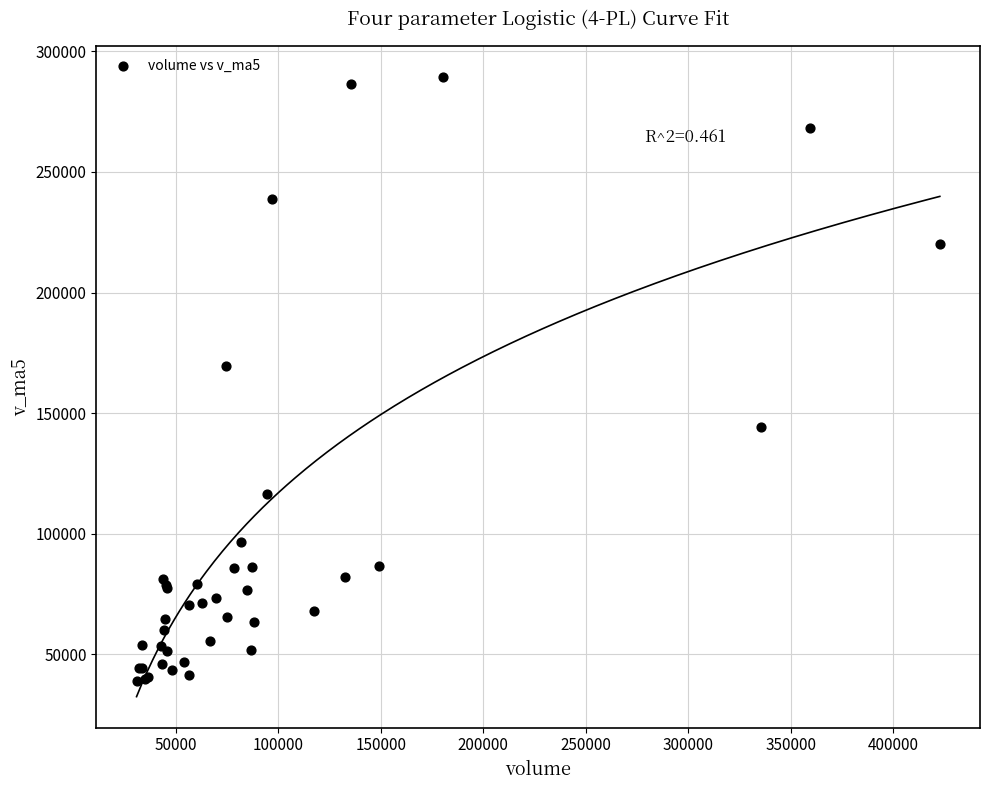

What Y value in the scatter plot is closest to 164072?

169341.5